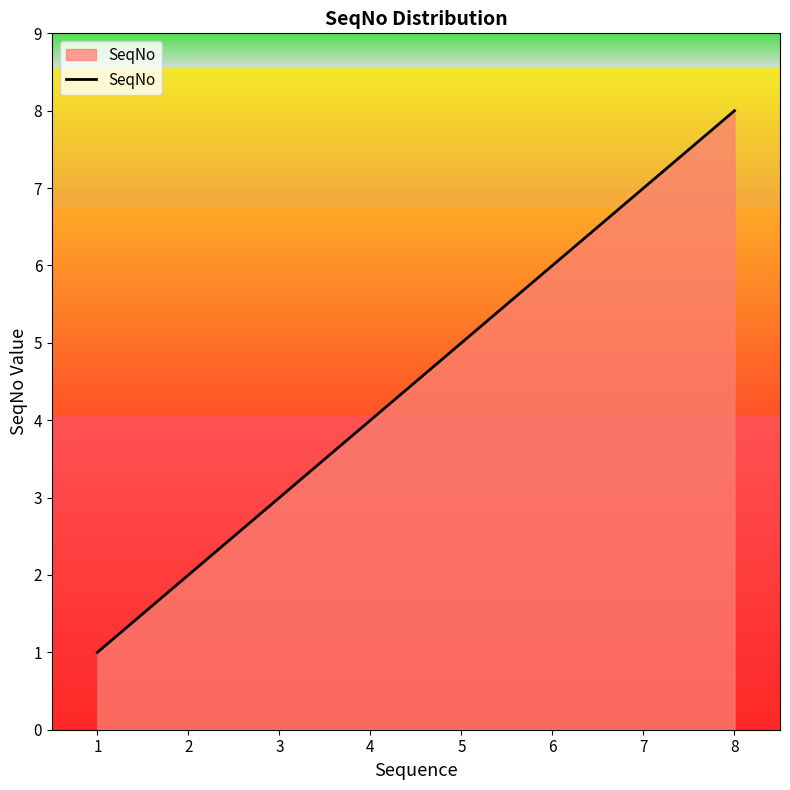

What is the difference between the second highest and second lowest values?

5